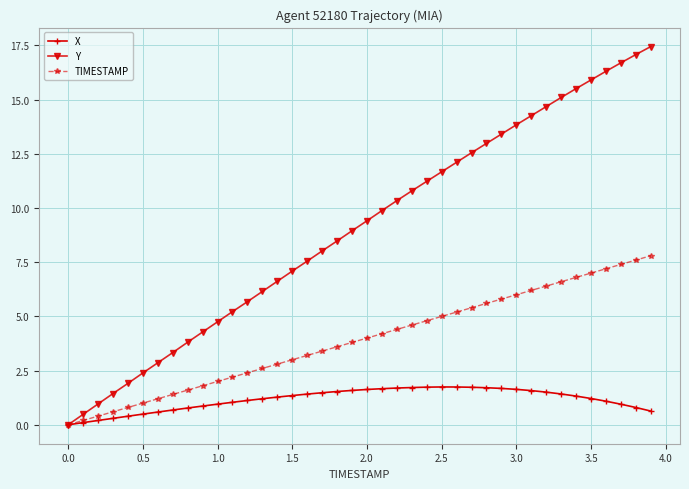

How many lines are shown in the chart?

3